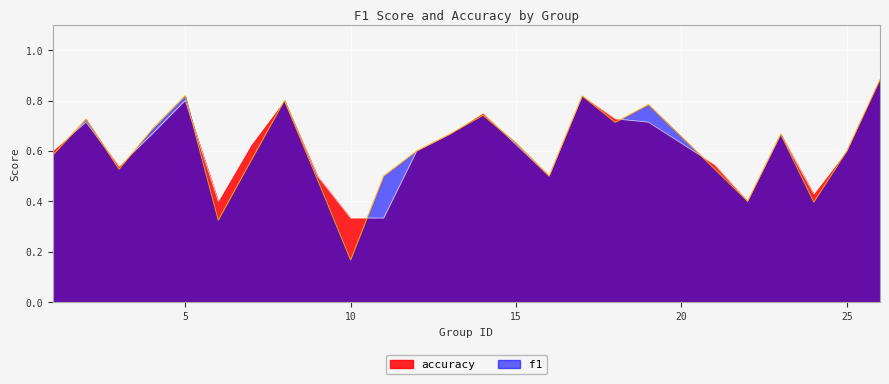

At which label is f1 closest to 0?

10